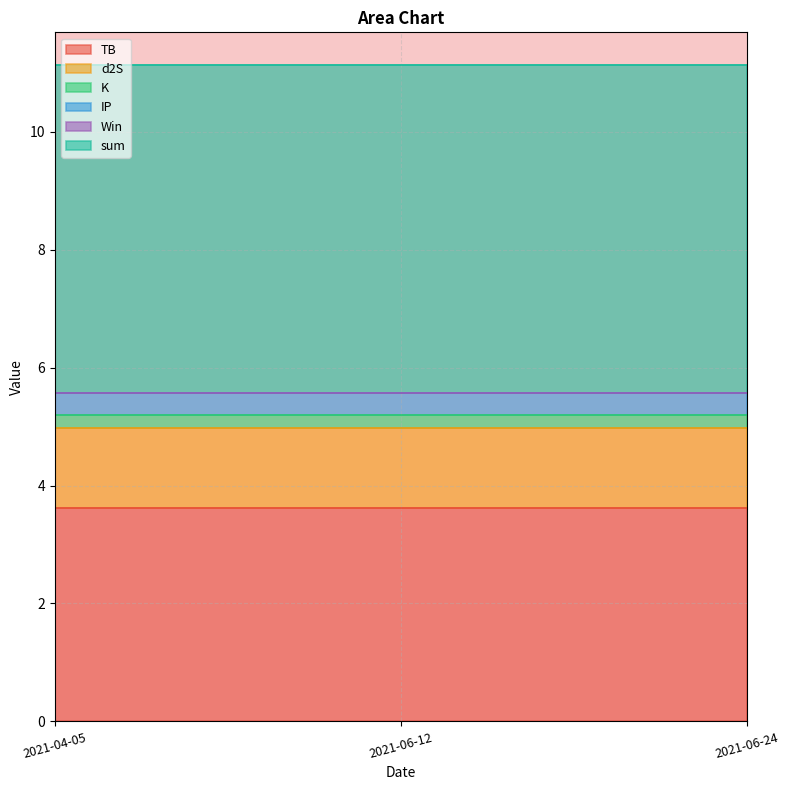

Reading left to right, what are all the values shown in this chart?

TB: 3.6	3.6	3.6
d2S: 1.4	1.4	1.4
K: 0.2	0.2	0.2
IP: 0.4	0.4	0.4
Win: 0.0	0.0	0.0
sum: 5.6	5.6	5.6